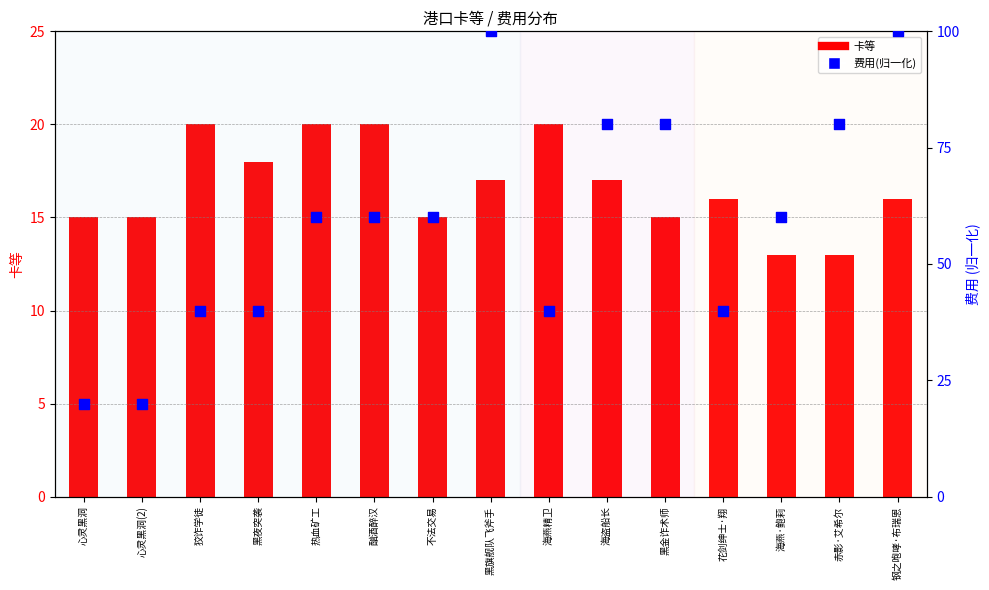

Is the value of 费用(归一化) at 酗酒醉汉 greater than the value of 卡等 at 酗酒醉汉?

Yes